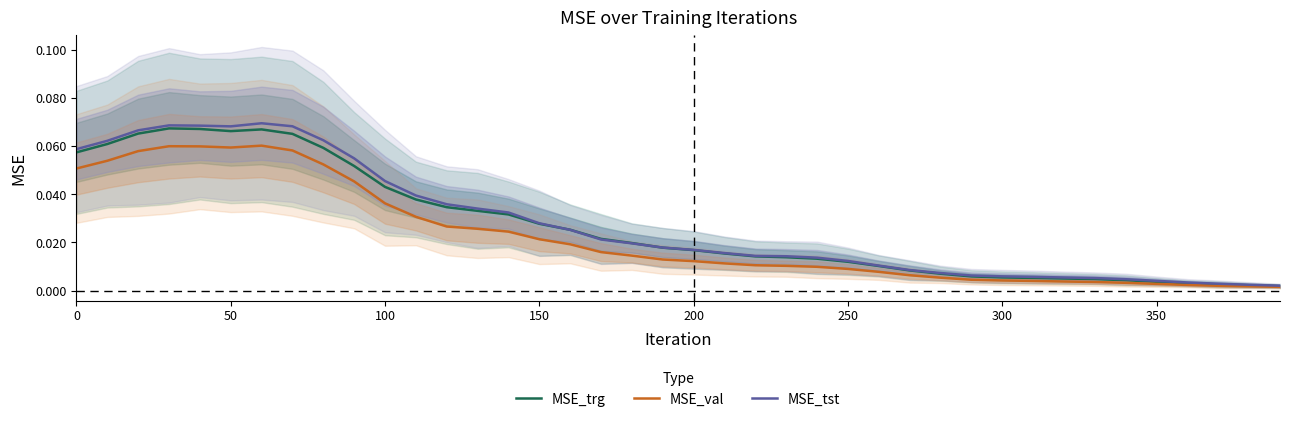

Which series changed the most between 0 and 100?

MSE_trg